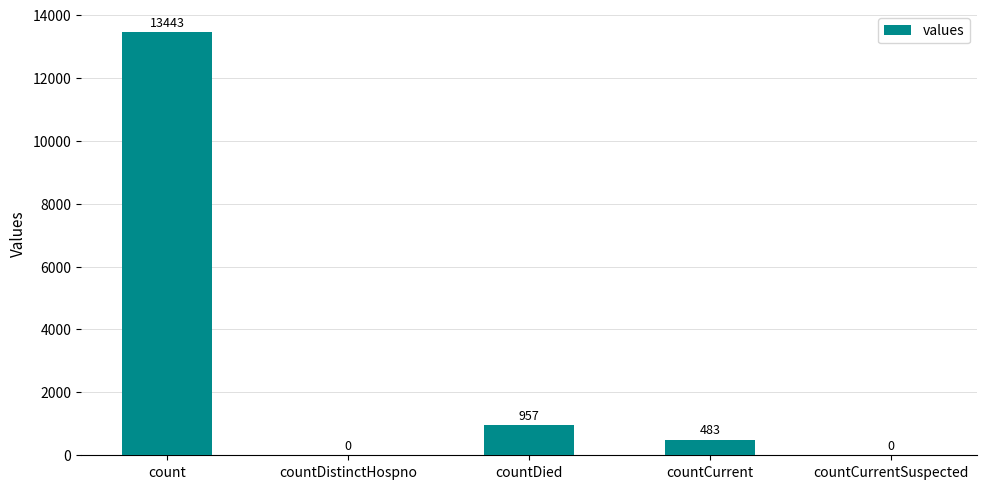

How many values are above zero?

3